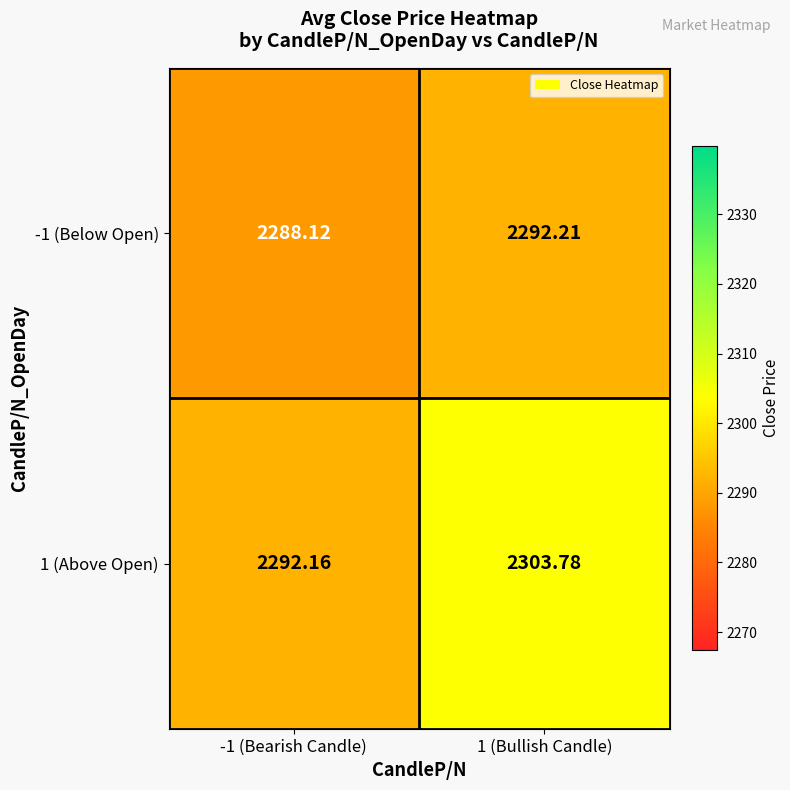

Is the value of 1 (Above Open) at -1 (Bearish Candle) greater than the value of -1 (Below Open) at 1 (Bullish Candle)?

No